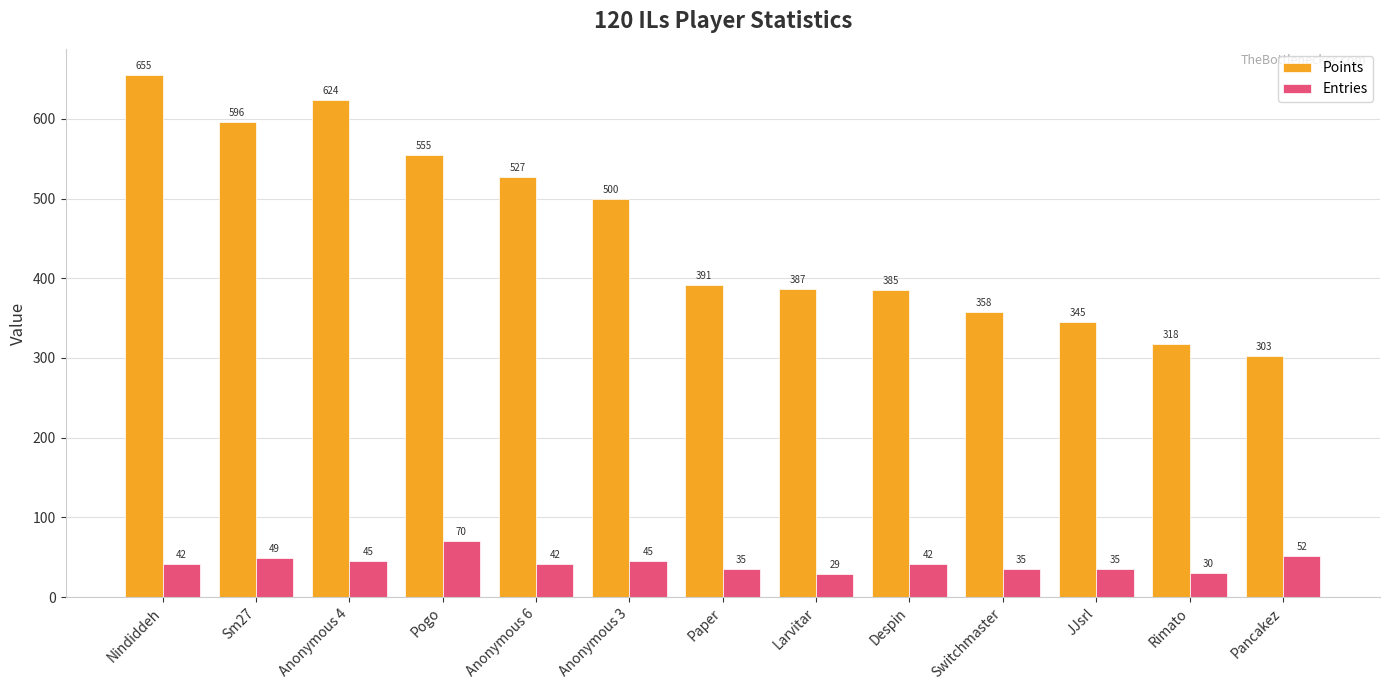

Rank the series by their maximum value, from lowest to highest.

Entries, Points